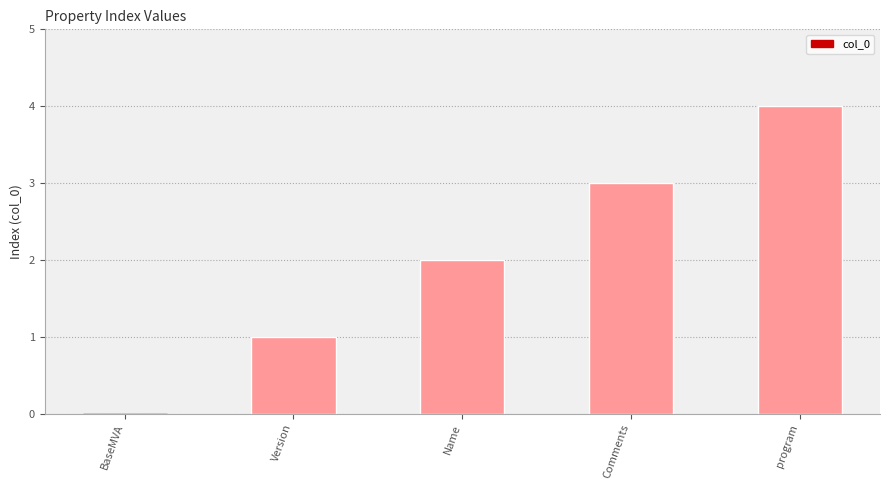

Reading left to right, extract all data points from this chart.

BaseMVA=0	Version=1	Name=2	Comments=3	program=4